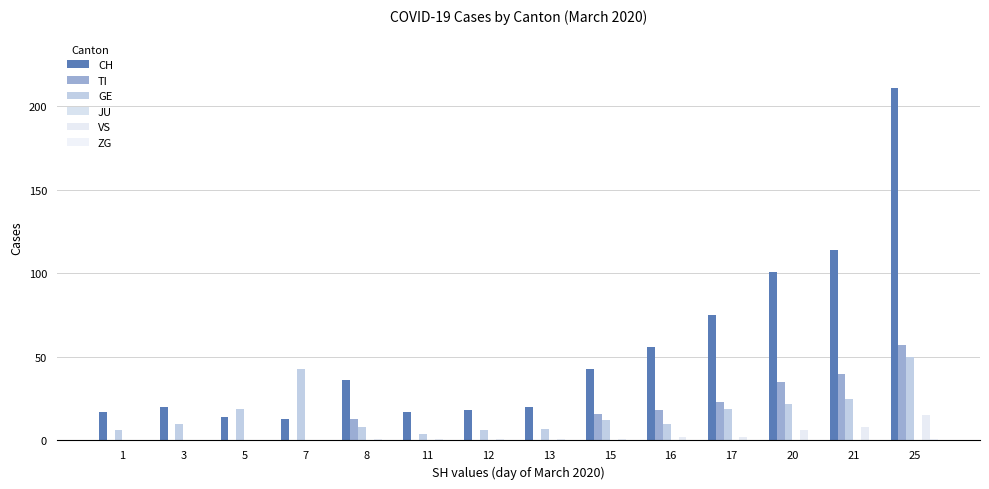

How many groups of bars are there?

14